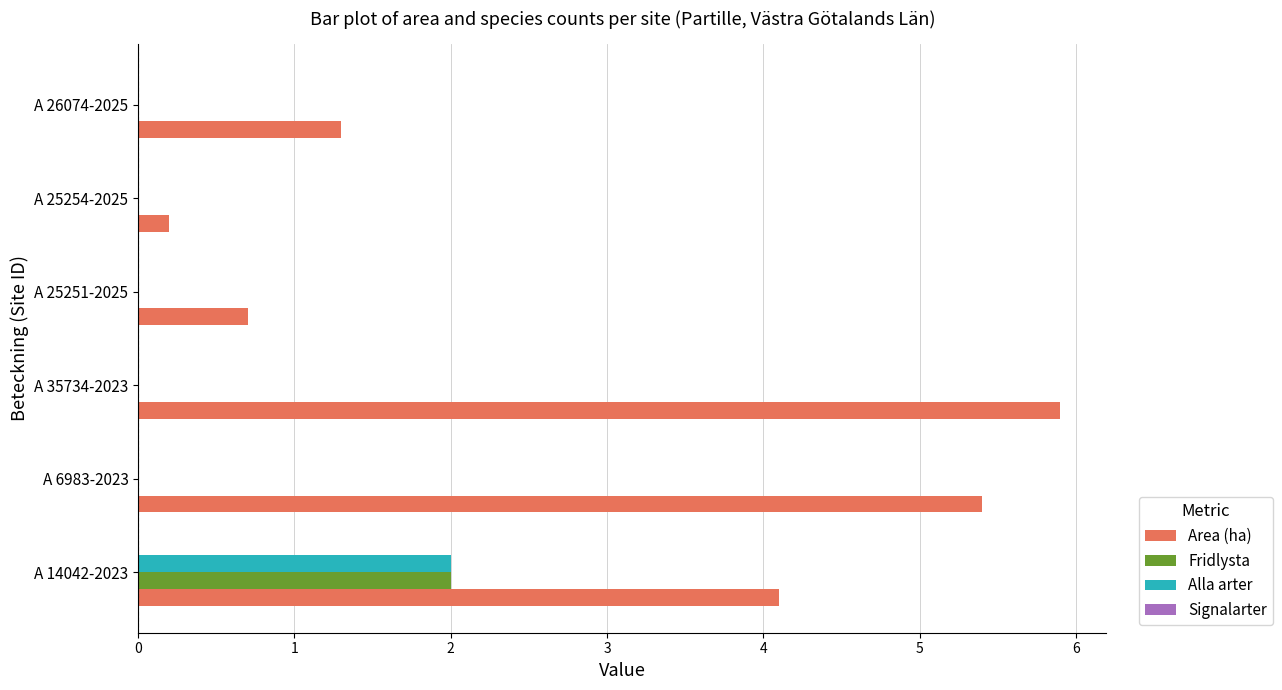

The value of Area (ha) at A 35734-2023 is 5.9. True or false?

True